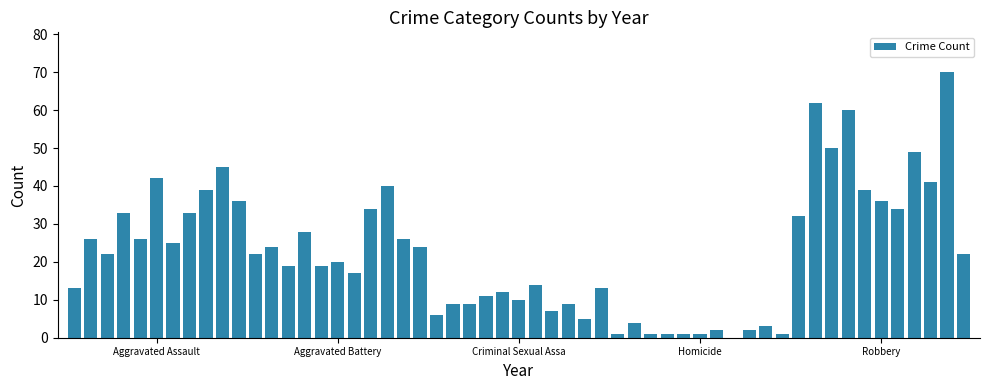

What is the greatest value displayed?

70